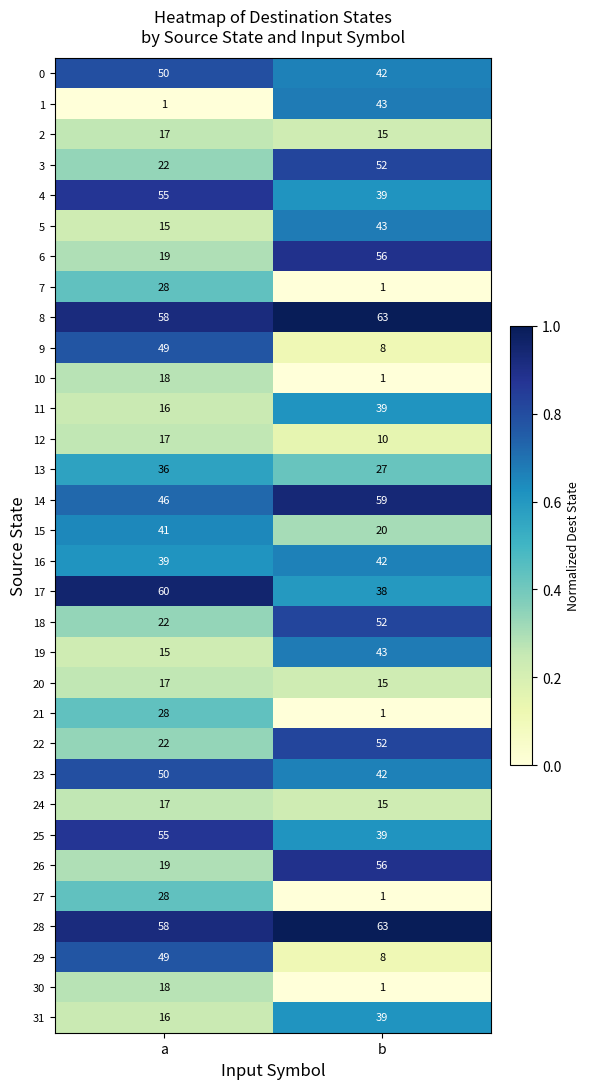

How many categories are shown in the chart?

2